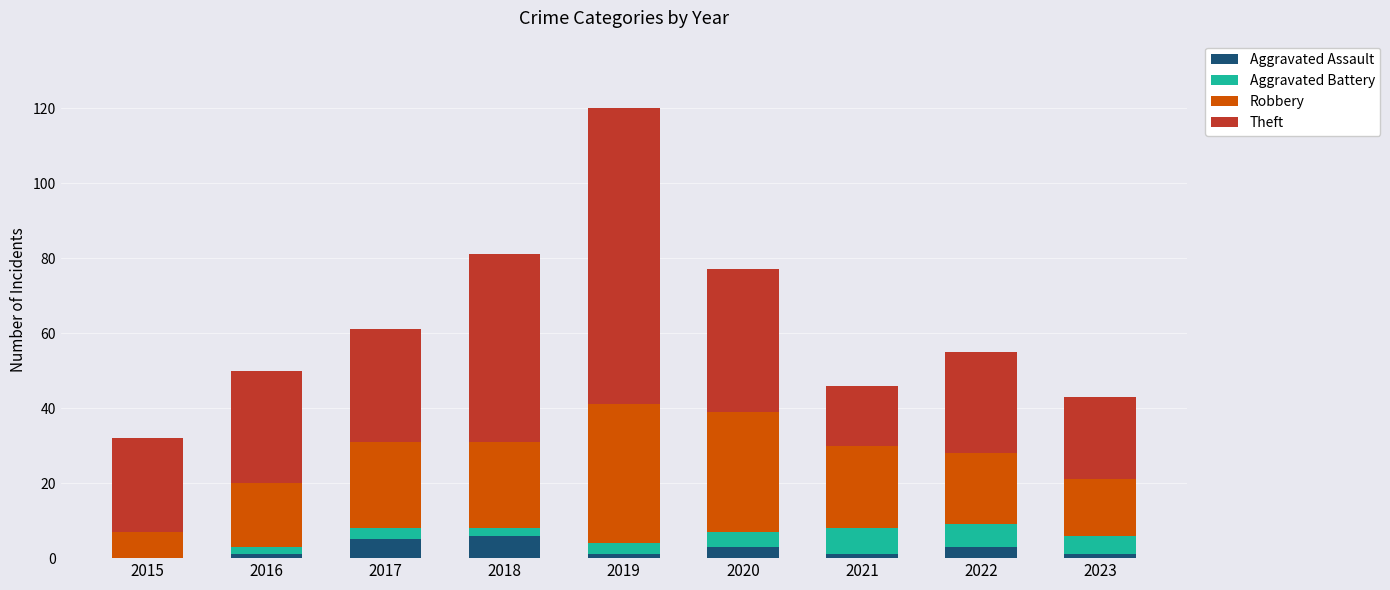

What is the maximum value for Aggravated Assault?

6